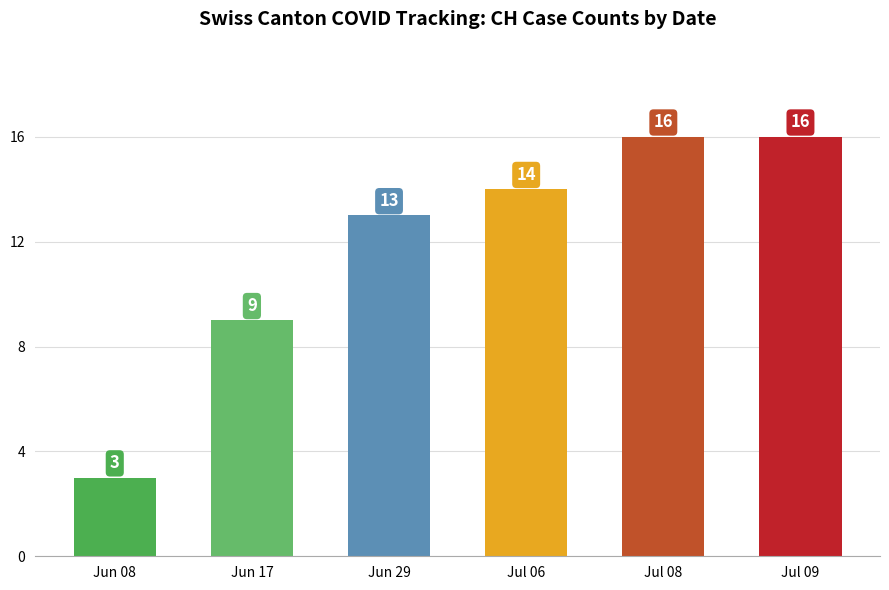

What is the difference between the values at Jul 06 and Jul 08?

2